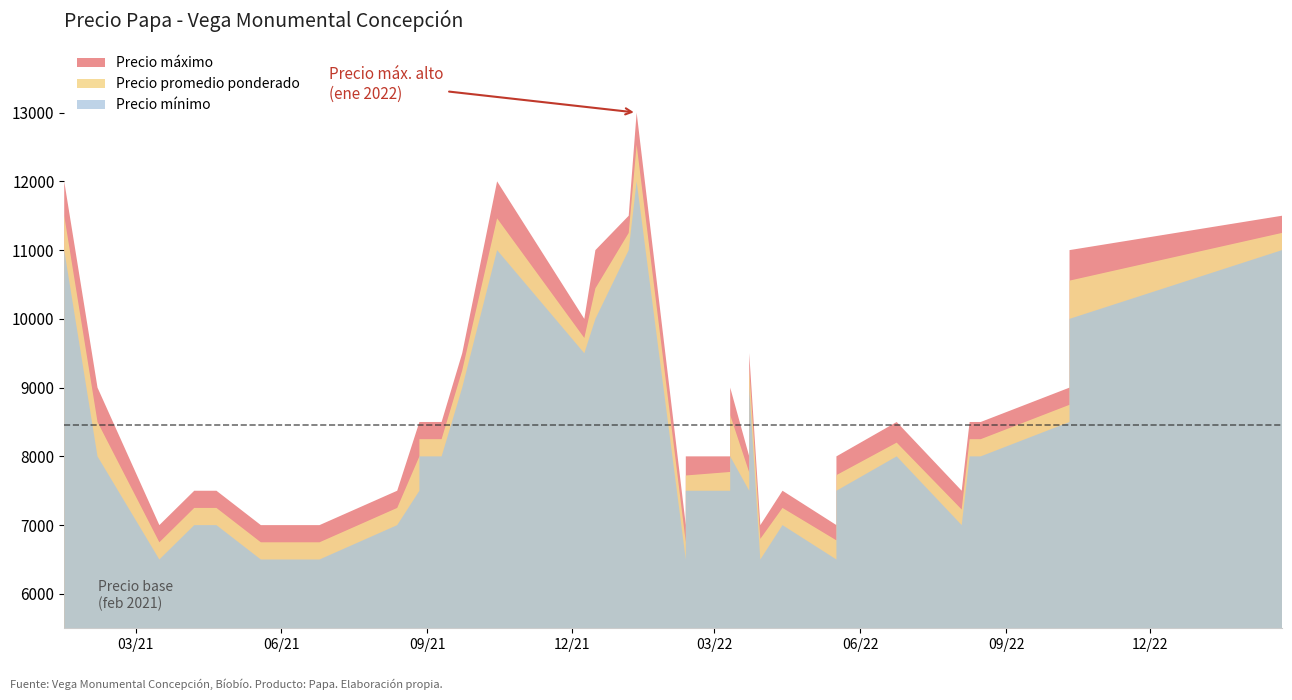

How many data points in Precio promedio ponderado are less than 8250?

20